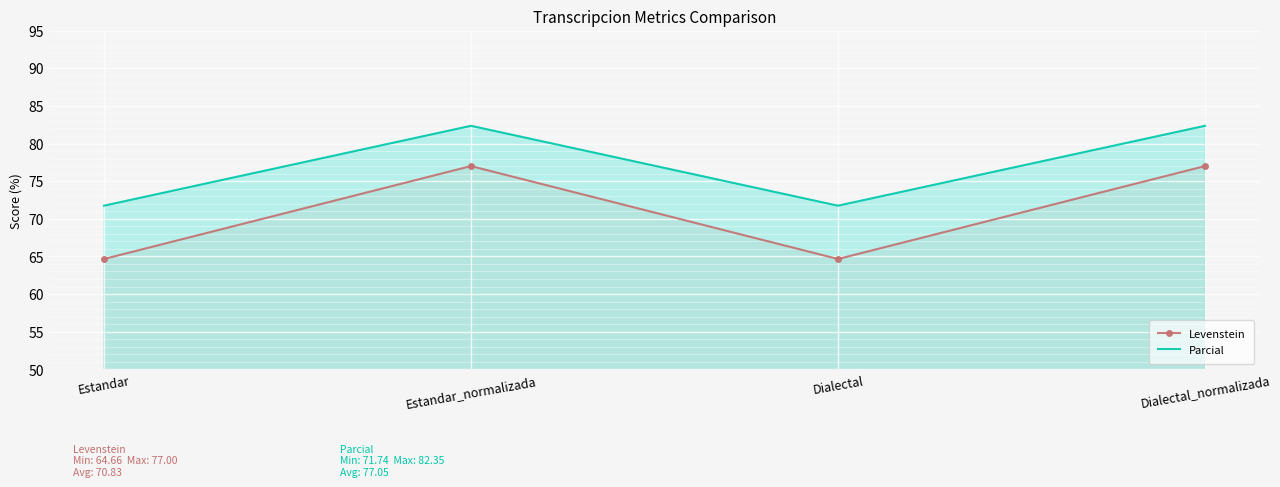

Rank the series by their maximum value, from highest to lowest.

Parcial, Levenstein